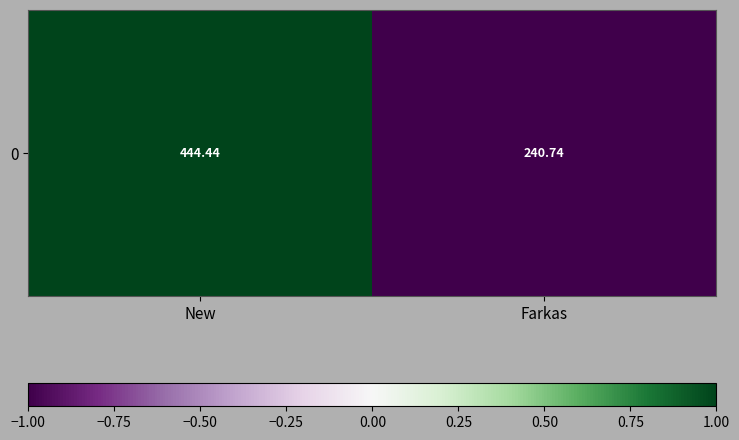

What is the smallest value displayed?

-1